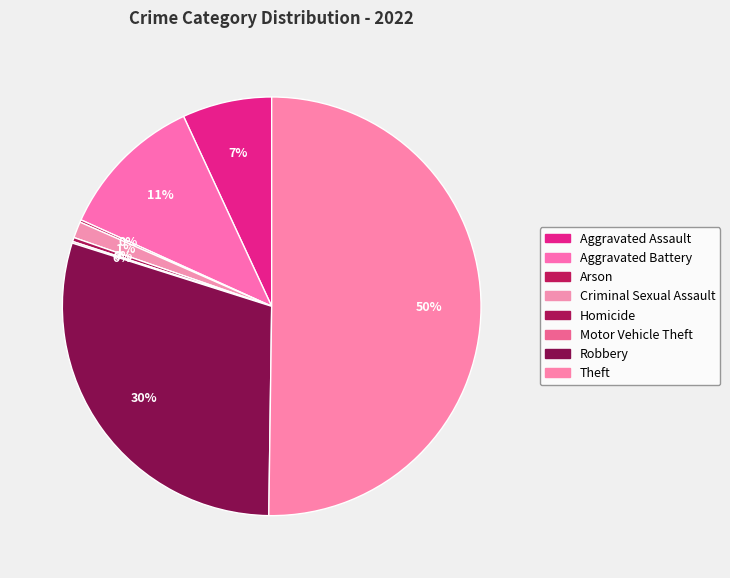

How many segments does this pie chart have?

8